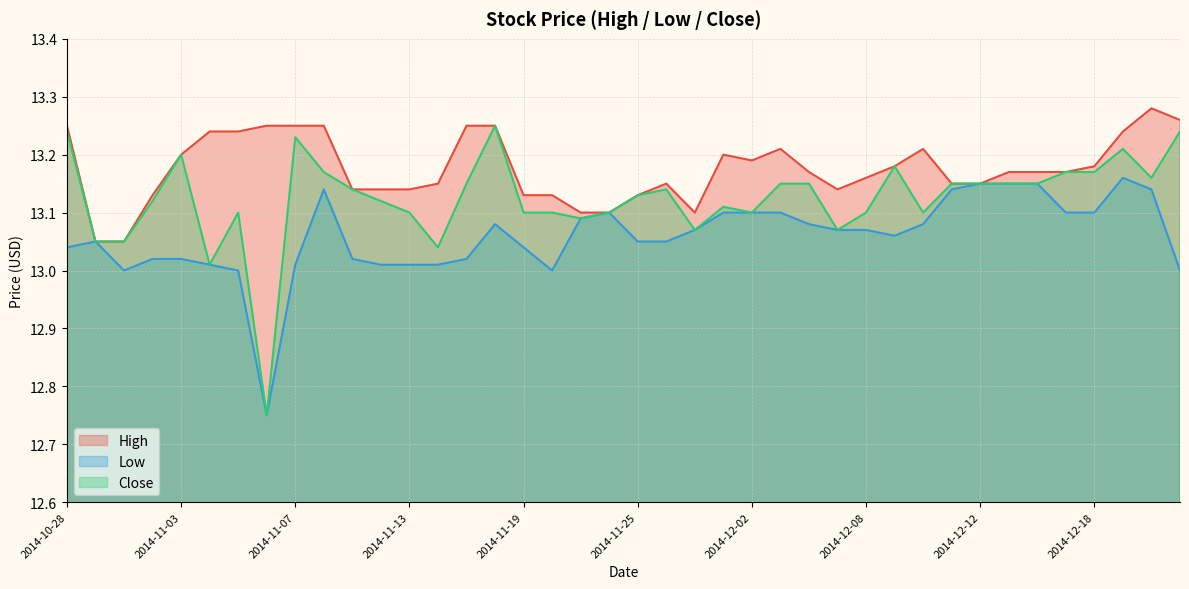

What are all the series names shown in the legend?

High, Low, Close